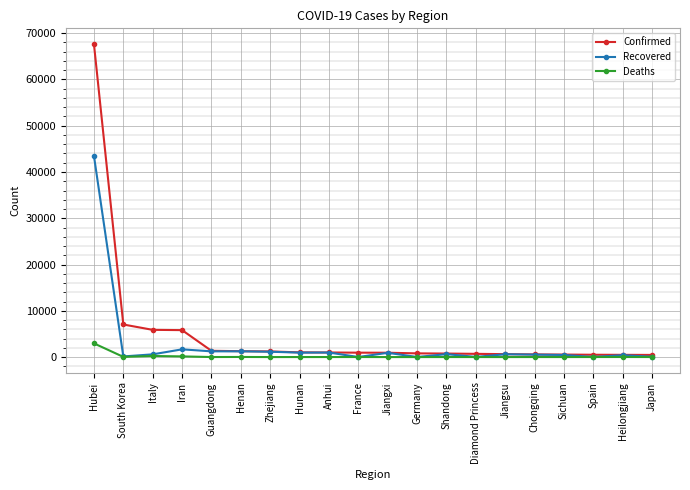

Which series has the largest range (max minus min)?

Confirmed